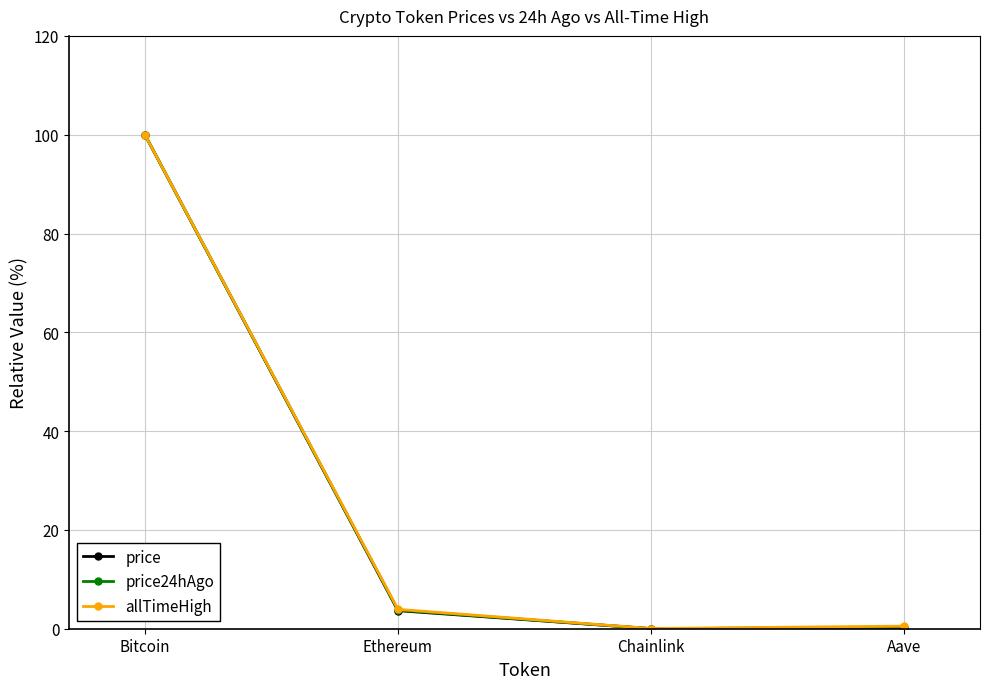

What are all the series names shown in the legend?

price, price24hAgo, allTimeHigh